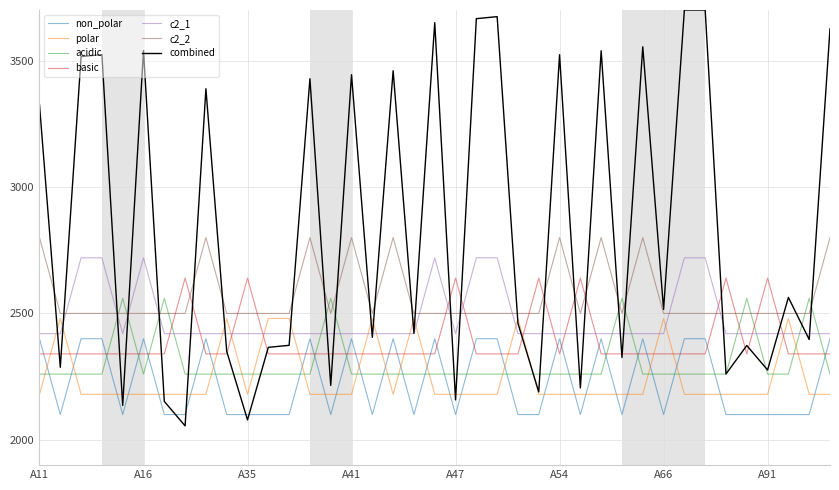

How many categories are shown in the chart?

39